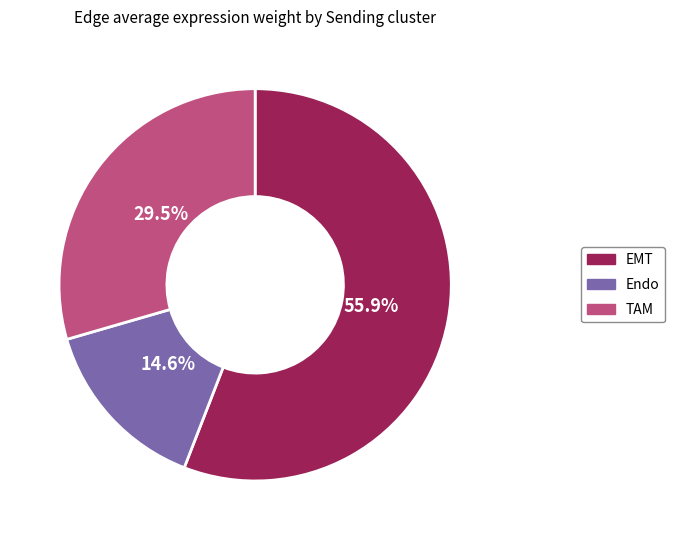

Is EMT the majority of the pie?

Yes